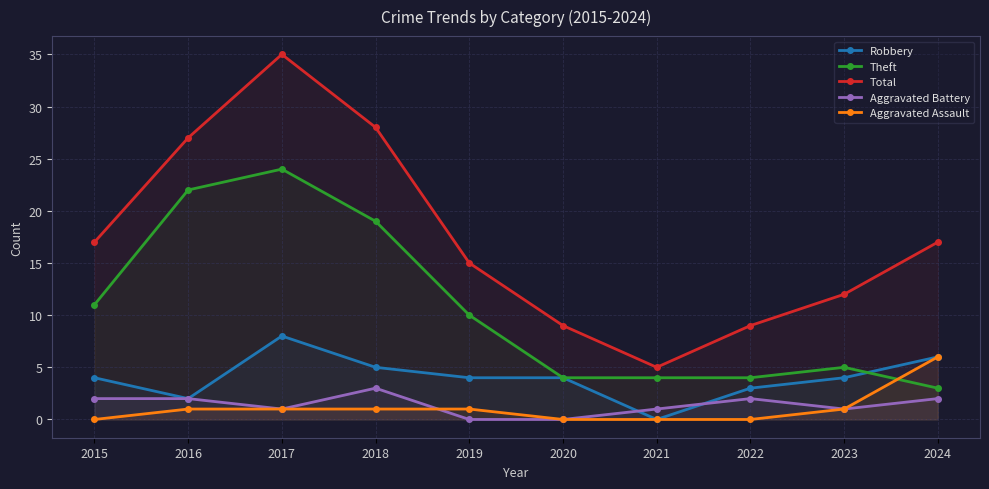

True or false: Aggravated Assault and Total intersect in this chart.

False